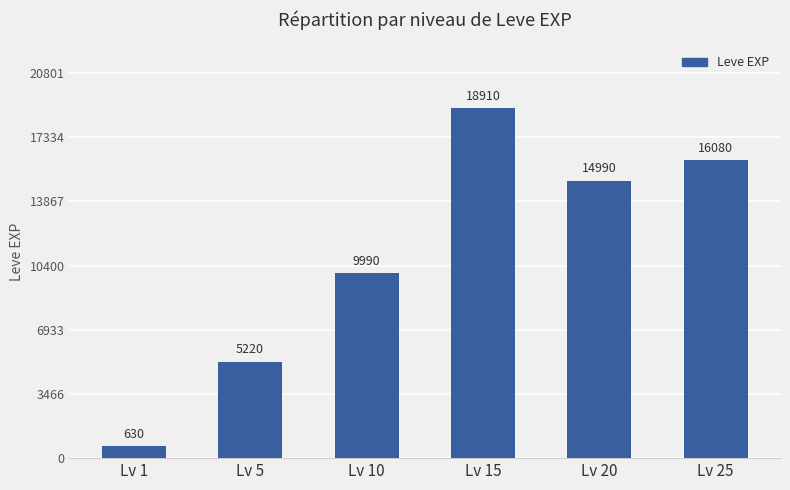

List the labels in order of value, smallest first.

Lv 1, Lv 5, Lv 10, Lv 20, Lv 25, Lv 15